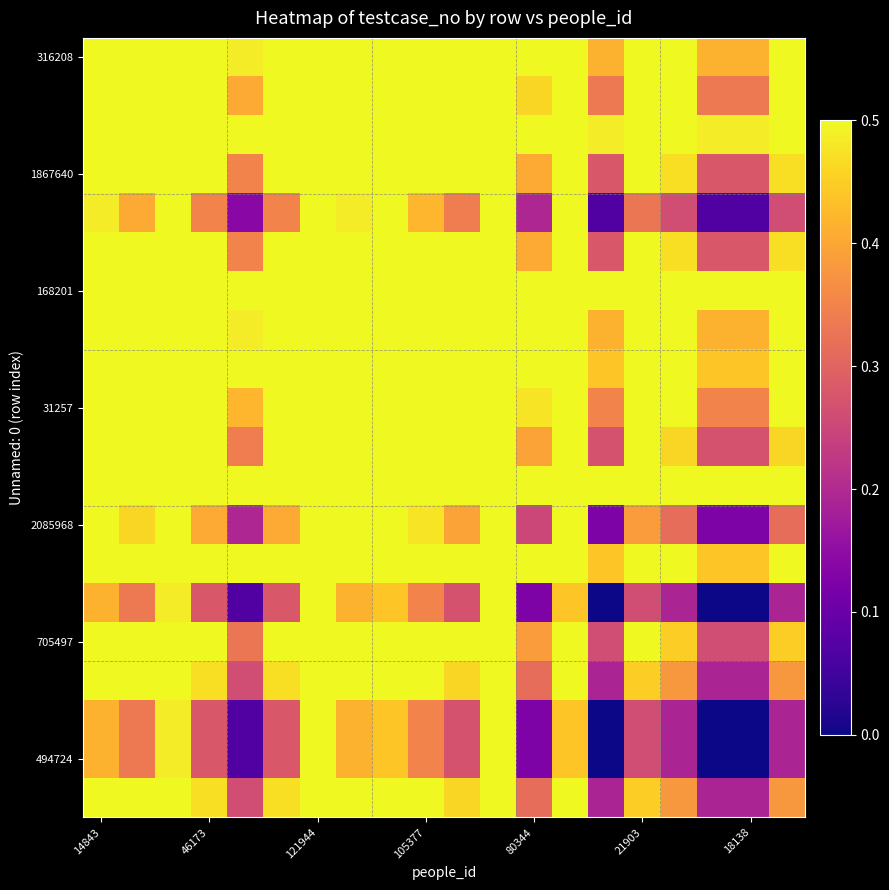

Count the number of data series in this chart.

20